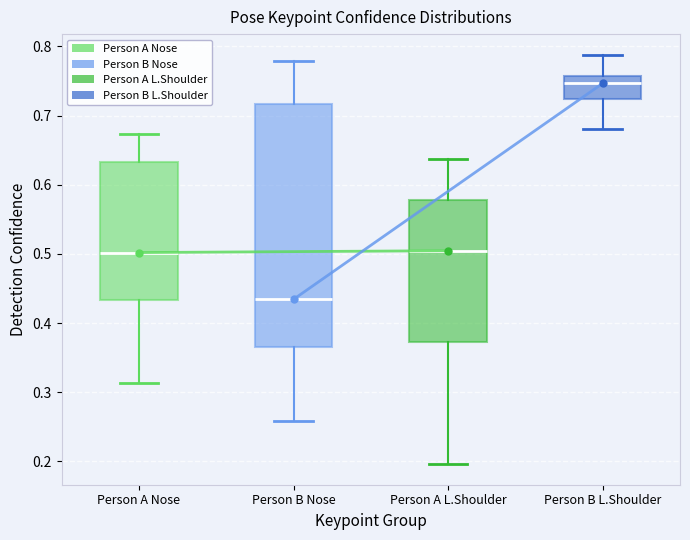

Which box is the tallest, from its lower edge to its upper edge?

Person B Nose